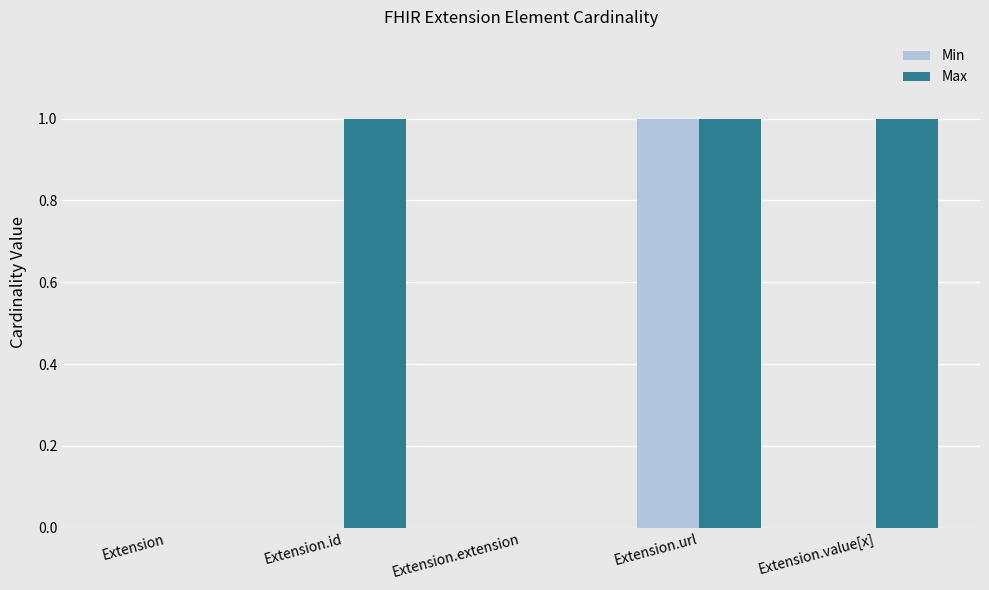

Which series has the largest total across all categories?

Max